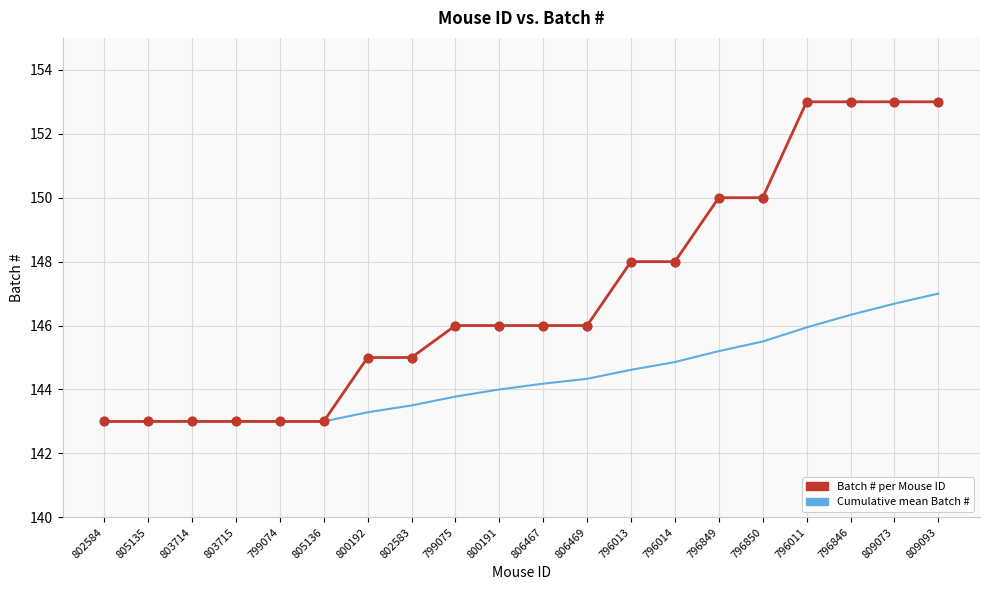

What is the total value across all series at 799074?

286.0